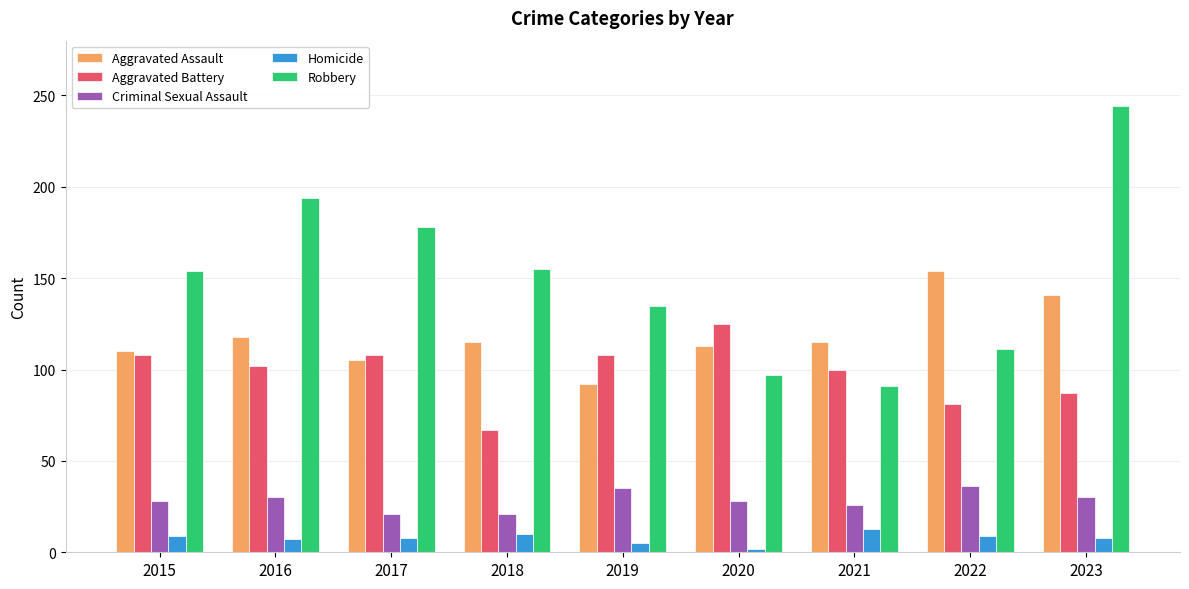

Does the chart contain stacked bars?

No